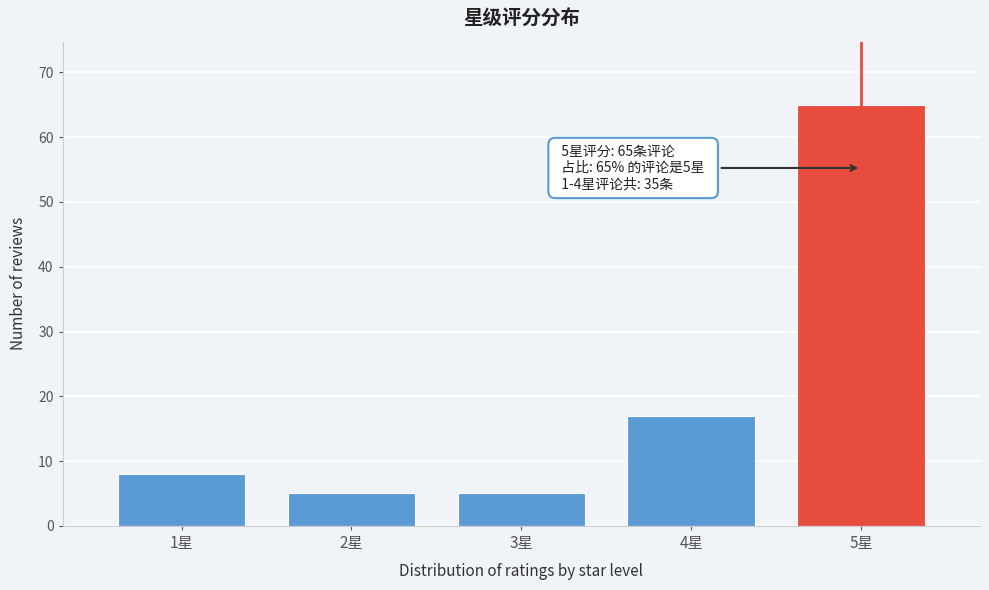

Reading left to right, transcribe all the data shown in this chart.

1星=8	2星=5	3星=5	4星=17	5星=65